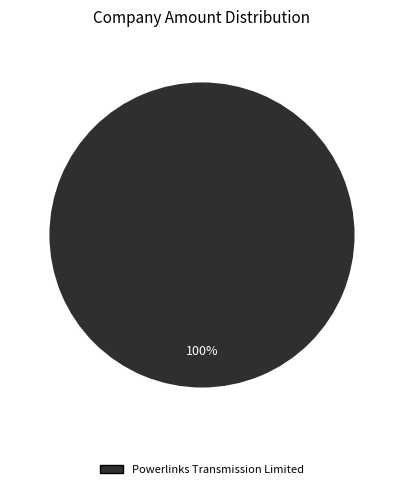

Does any single category account for the majority?

Yes